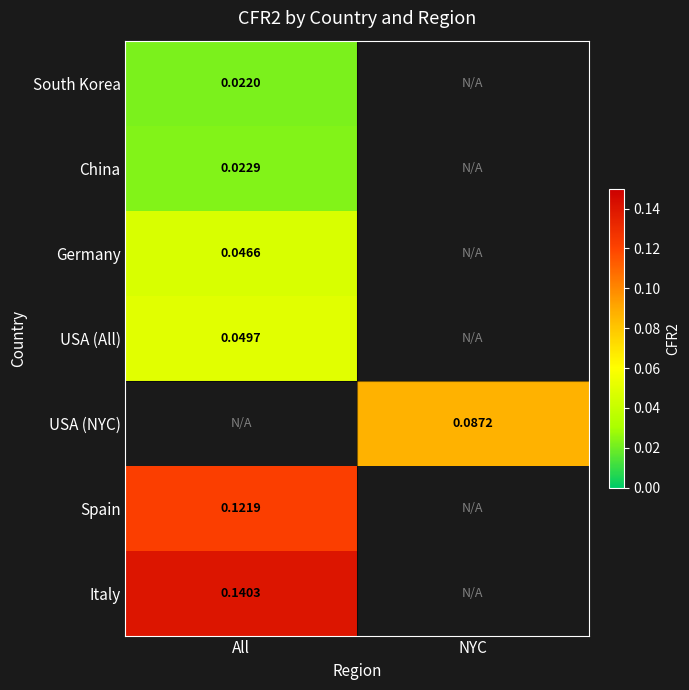

How many values in the USA (NYC) series exceed 0?

1